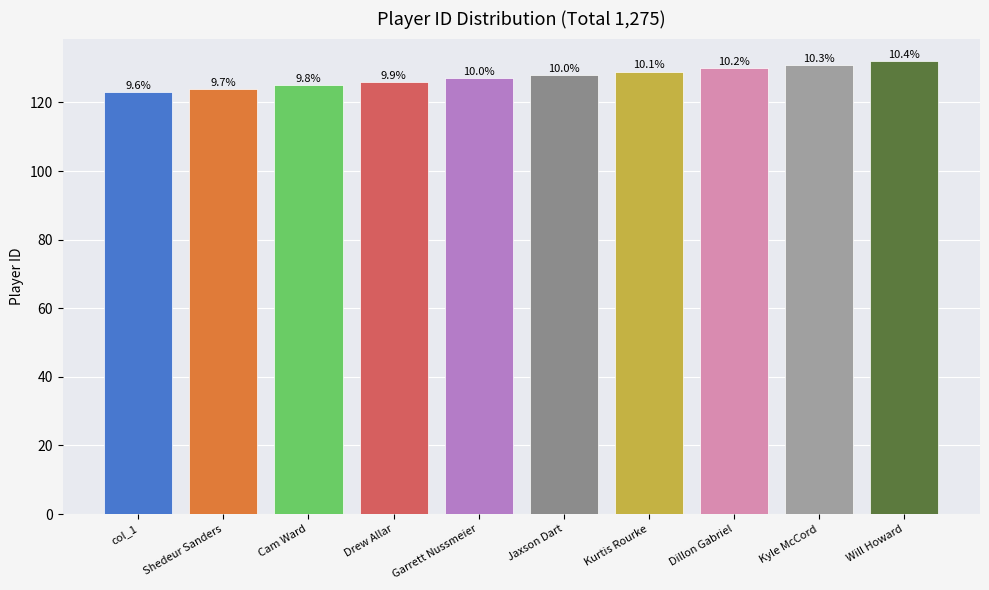

Is it true that the value at Shedeur Sanders is 124?

True